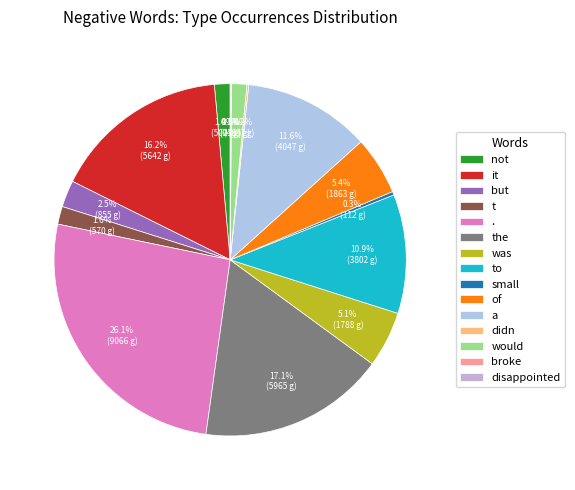

Which has a higher value, was or would?

was